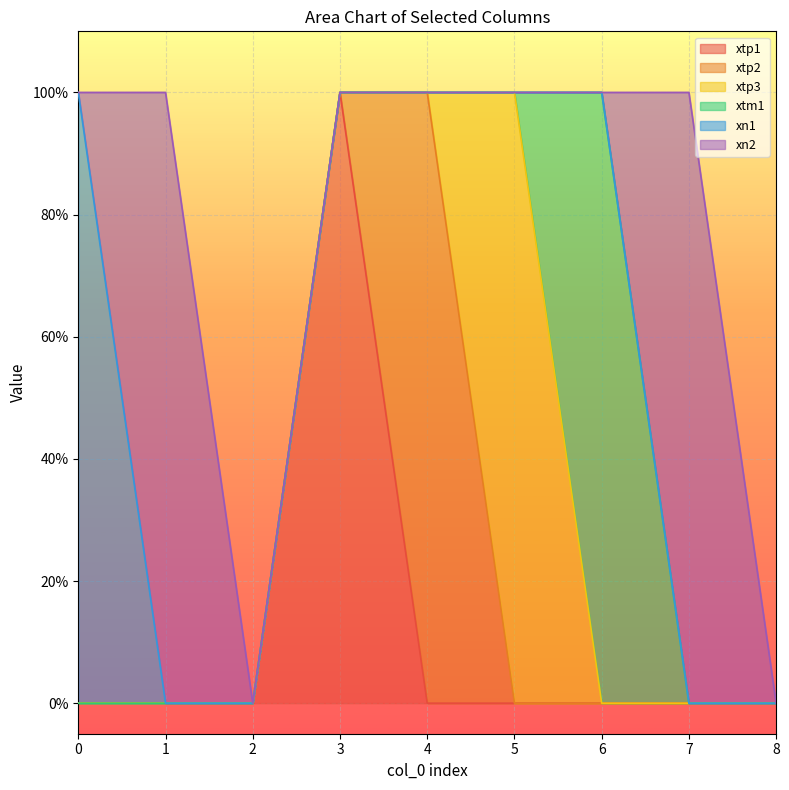

The xtp3 series shows 0 at 1. True or false?

True